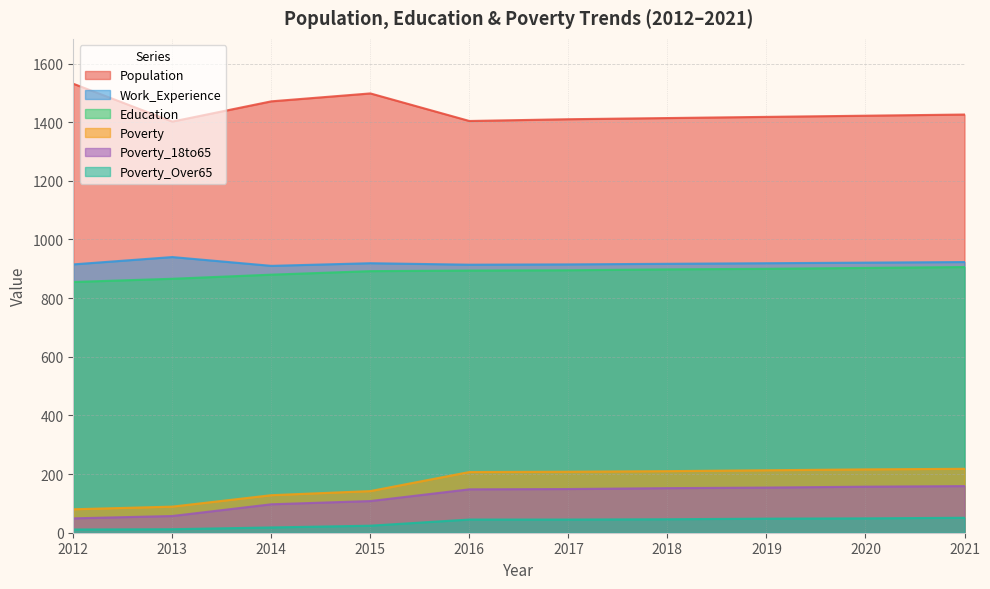

What are all the series names shown in the legend?

Population, Work_Experience, Education, Poverty, Poverty_18to65, Poverty_Over65